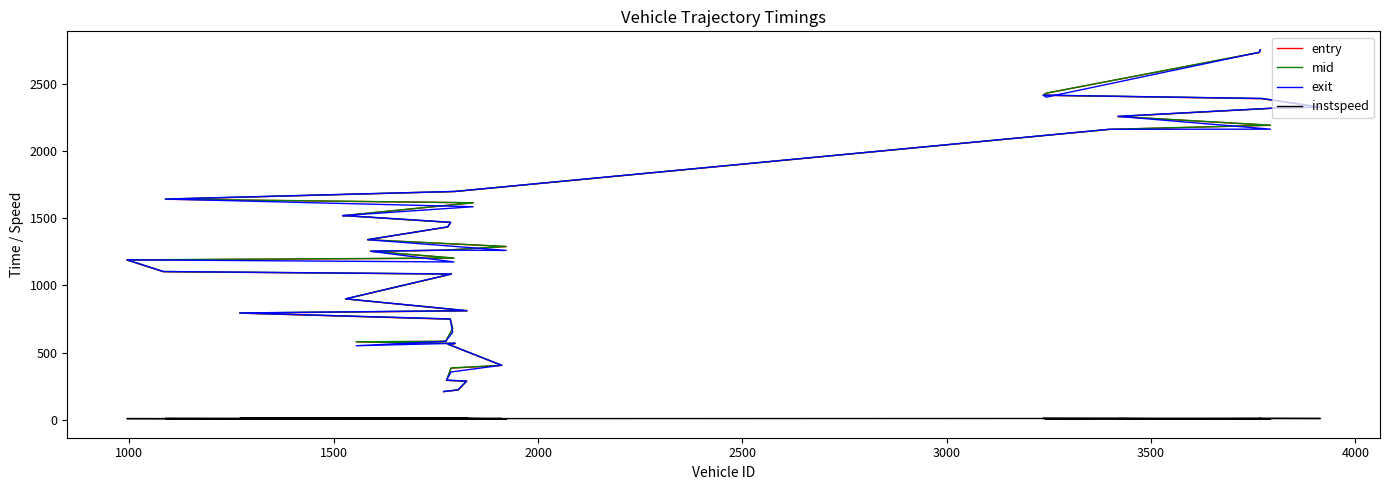

How many data points in entry are above 1261?

20